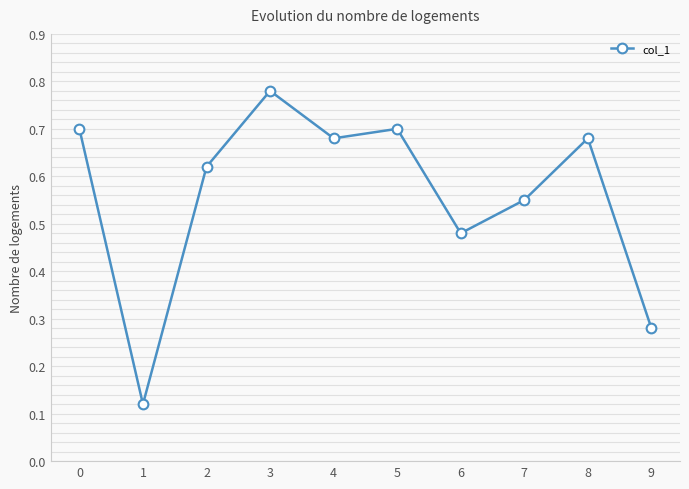

How many interior local peaks (higher than both neighbors) does the data have?

3